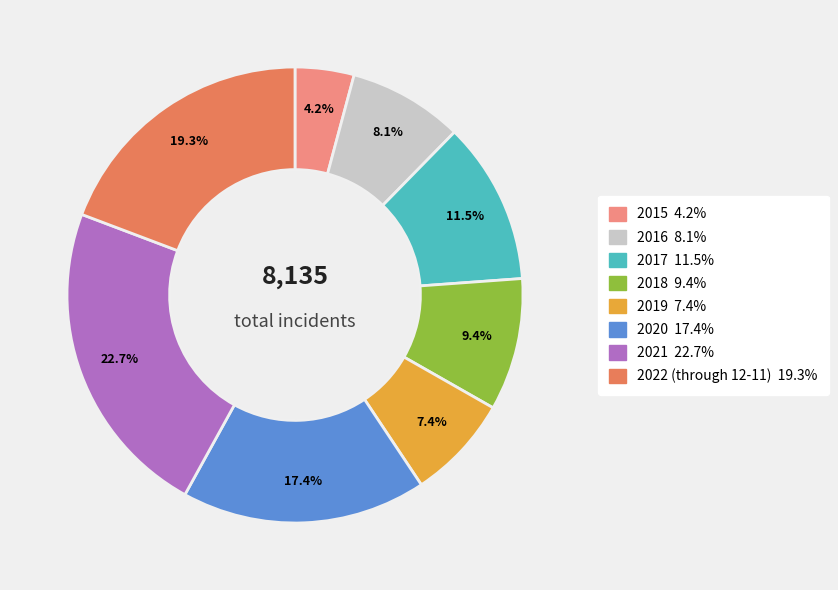

Which category has the smallest portion of the pie?

2015